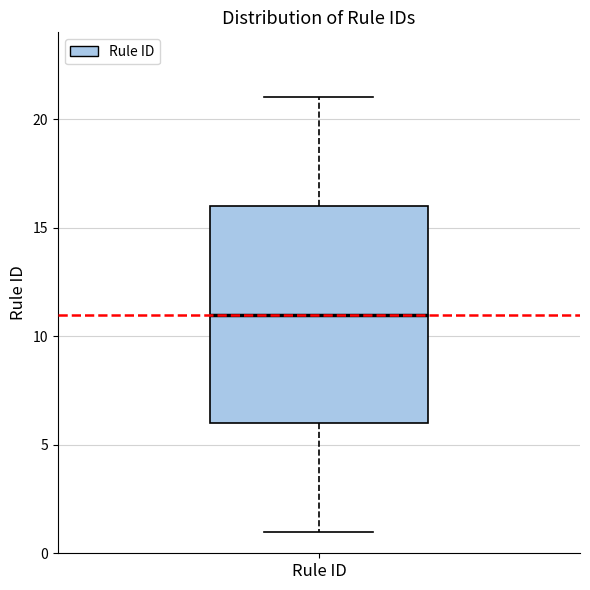

Where does the median line of the box for Rule ID sit on the y-axis? The values are not printed on the chart, so give them approximately, as read against the axis.

11